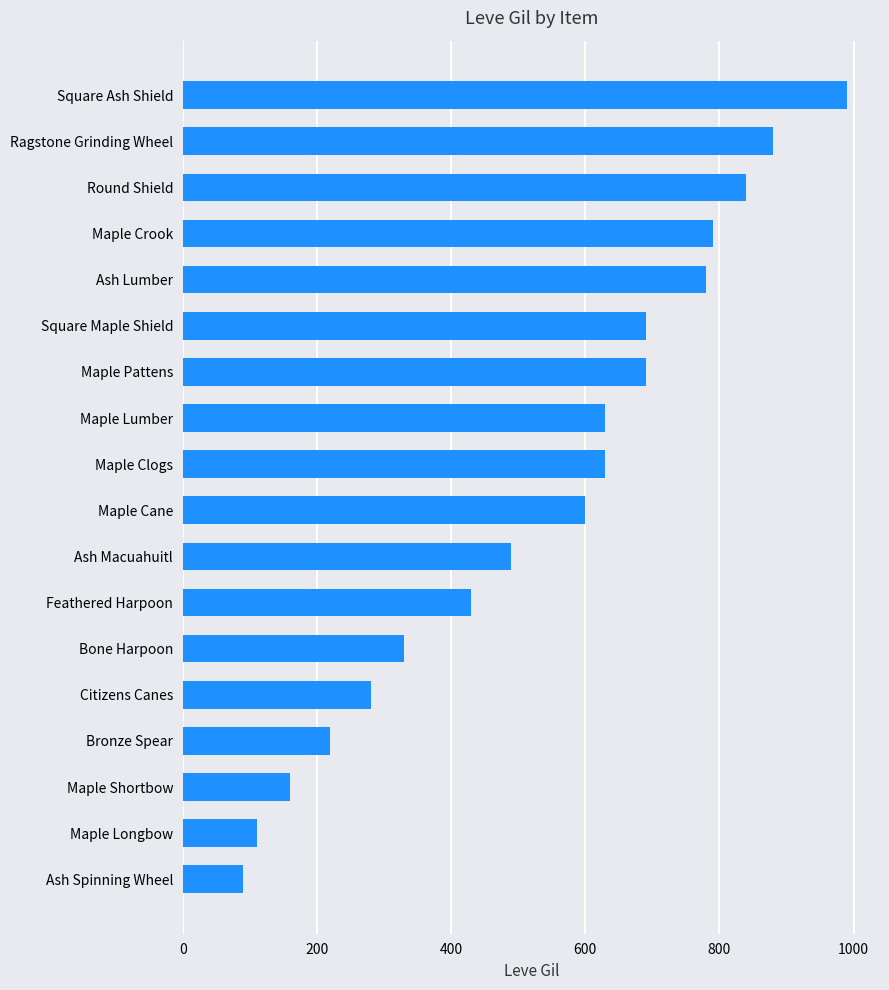

What is the approximate value at Round Shield?

840